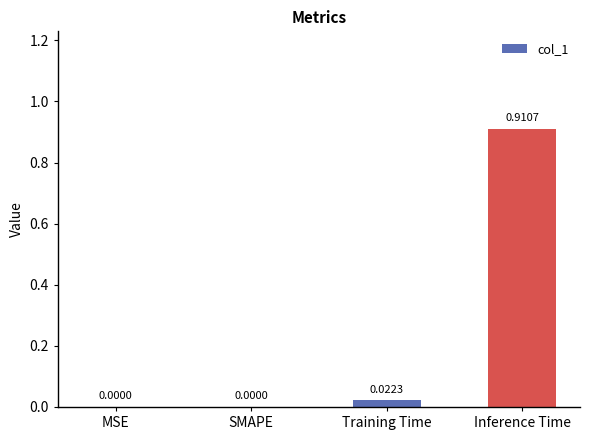

Does the chart contain stacked bars?

No